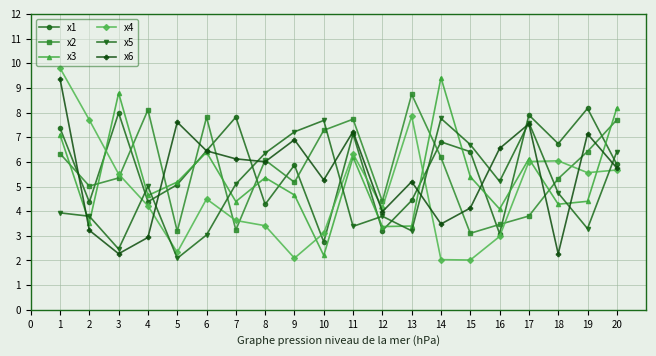

What is the difference between the x5 values at 13 and 19?

0.1